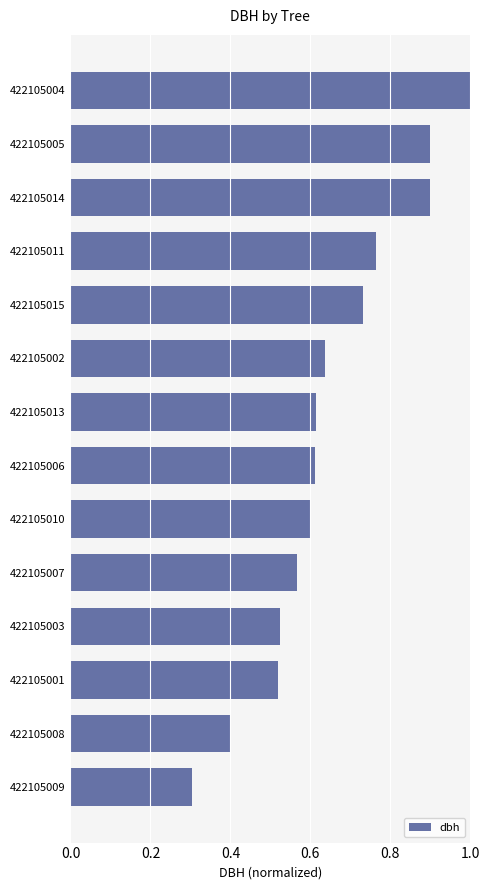

What is the sum of all values?

9.1